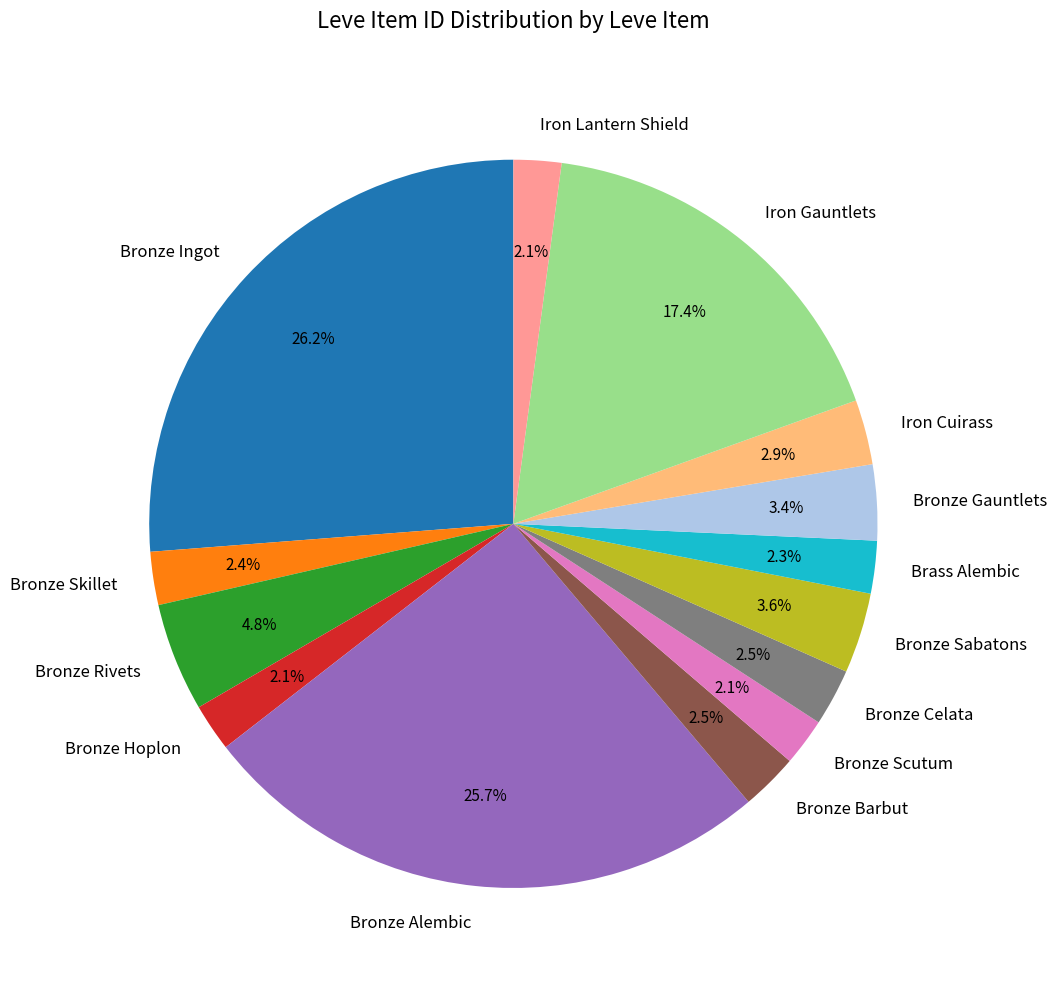

To the nearest percent, what is the average slice percentage?

7%